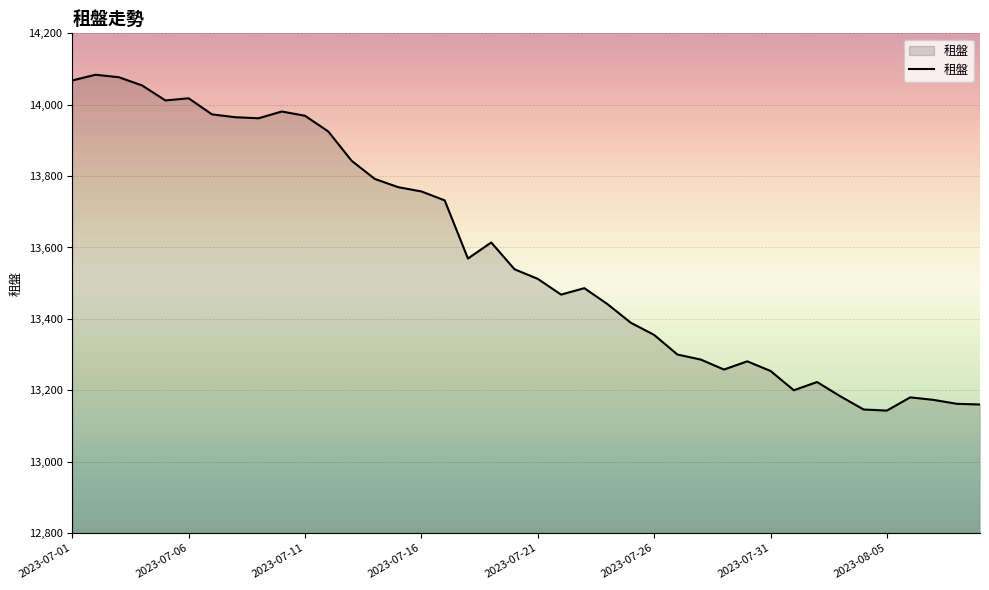

What is the difference between the maximum and minimum values?

941